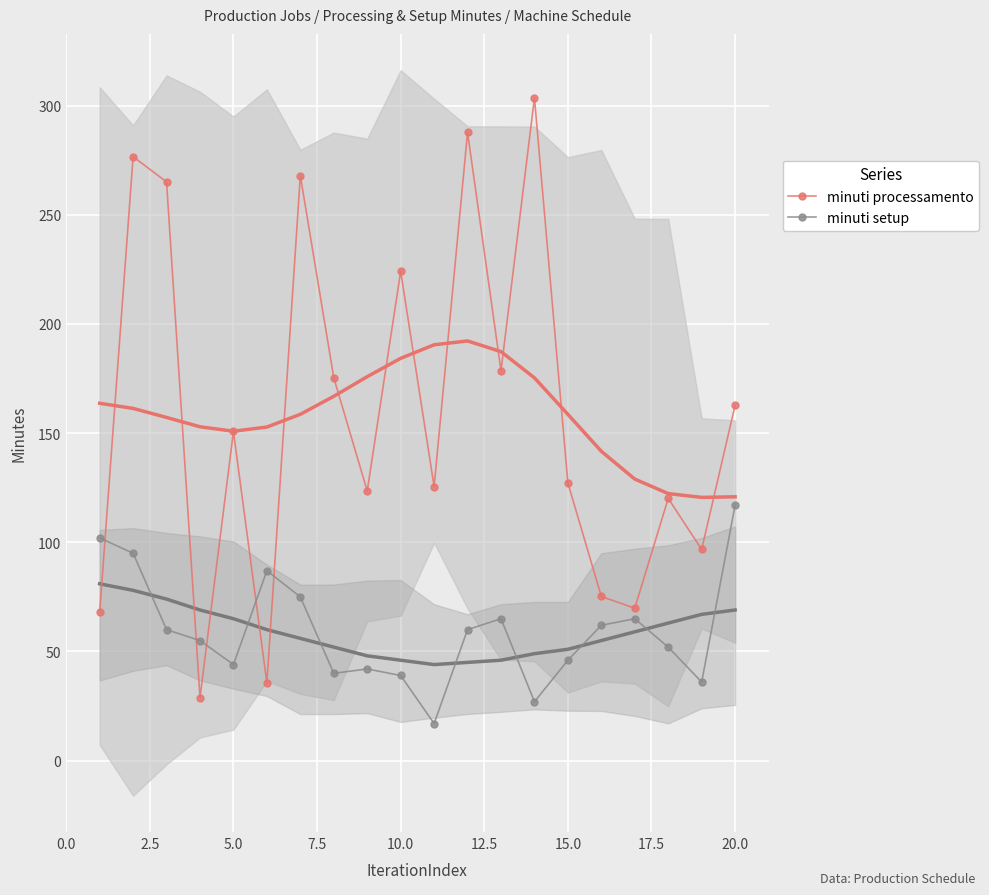

Which series has the largest range (max minus min)?

minuti processamento